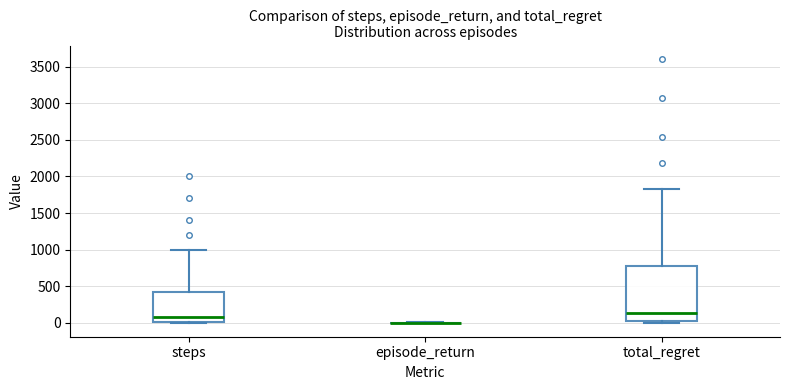

Where does the upper whisker of the box for total_regret end on the y-axis? The values are not printed on the chart, so give them approximately, as read against the axis.

1850